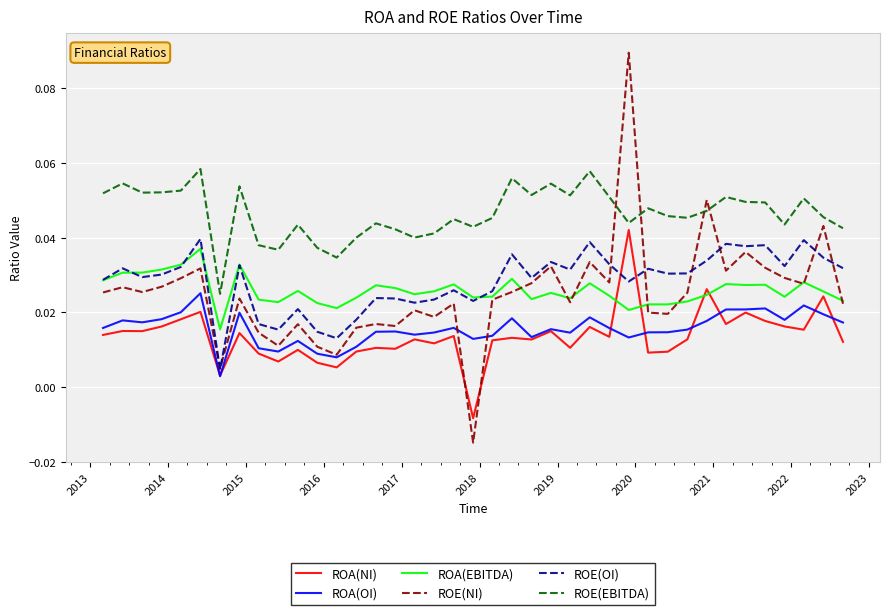

How many lines are shown in the chart?

6